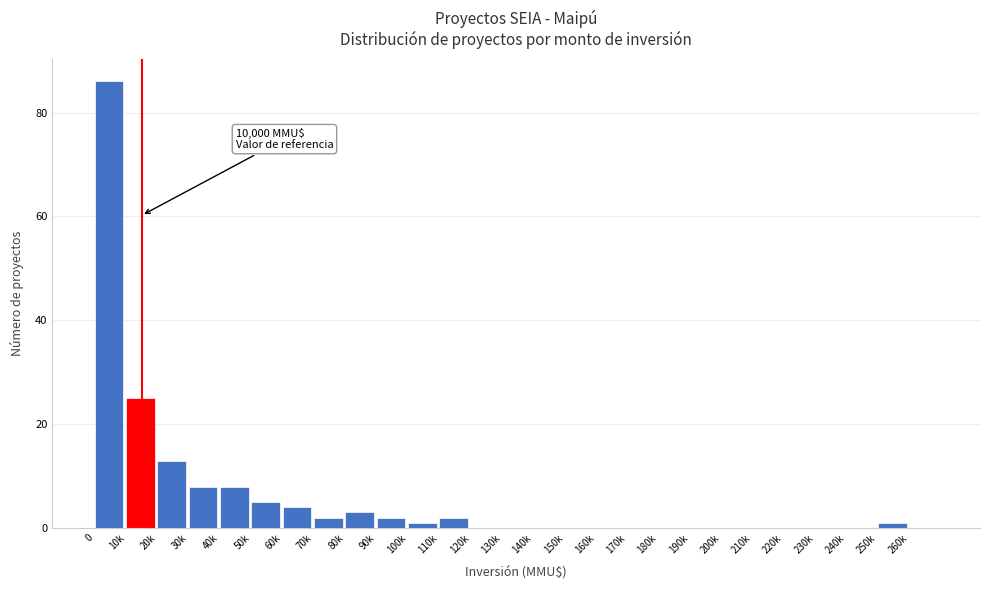

Reading right to left, extract all data points from this chart.

260k=0	250k=1	240k=0	230k=0	220k=0	210k=0	200k=0	190k=0	180k=0	170k=0	160k=0	150k=0	140k=0	130k=0	120k=0	110k=2	100k=1	90k=2	80k=3	70k=2	60k=4	50k=5	40k=8	30k=8	20k=13	10k=25	0=86